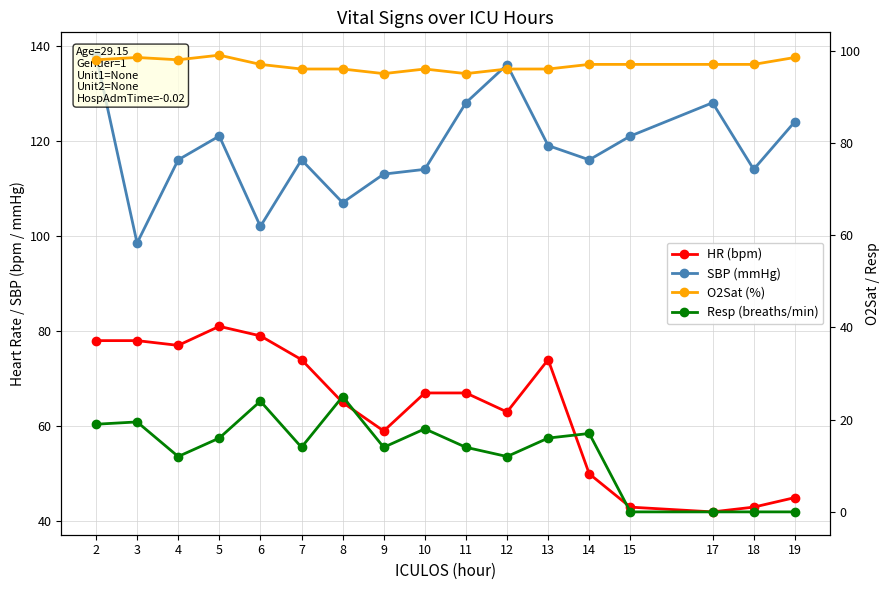

Where is the first local minimum for HR (bpm)?

4